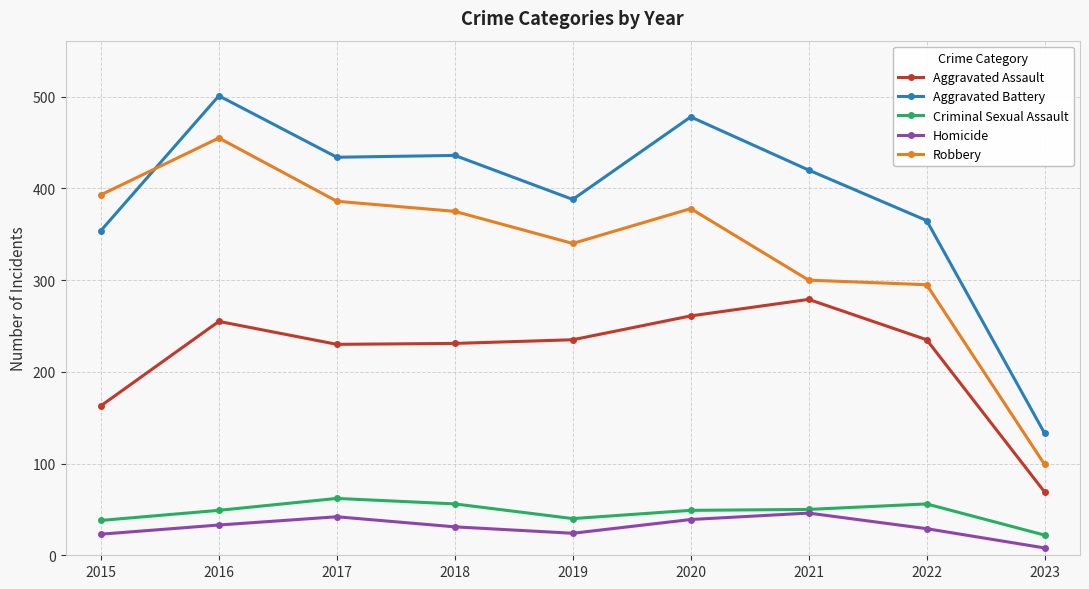

Which series has the widest spread of values?

Aggravated Battery